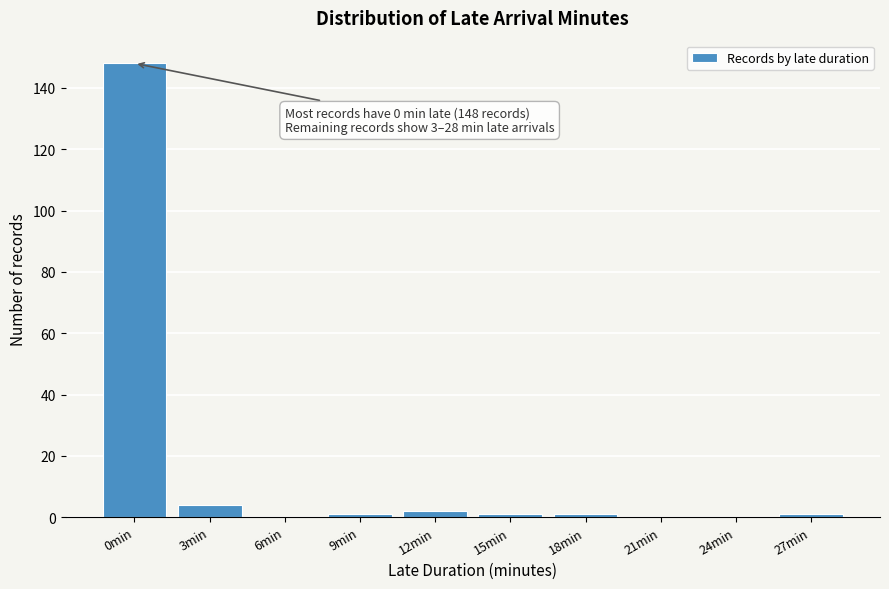

Reading right to left, extract all data points from this chart.

27min=1	24min=0	21min=0	18min=1	15min=1	12min=2	9min=1	6min=0	3min=4	0min=148